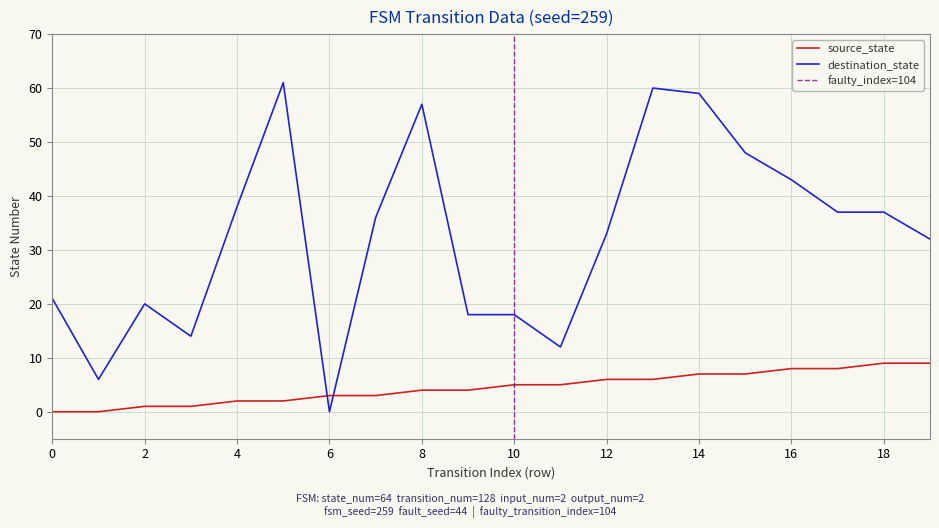

Reading left to right, list all the values displayed in this chart.

source_state: 0	0	1	1	2	2	3	3	4	4	5	5	6	6	7	7	8	8	9	9
destination_state: 21	6	20	14	38	61	0	36	57	18	18	12	33	60	59	48	43	37	37	32